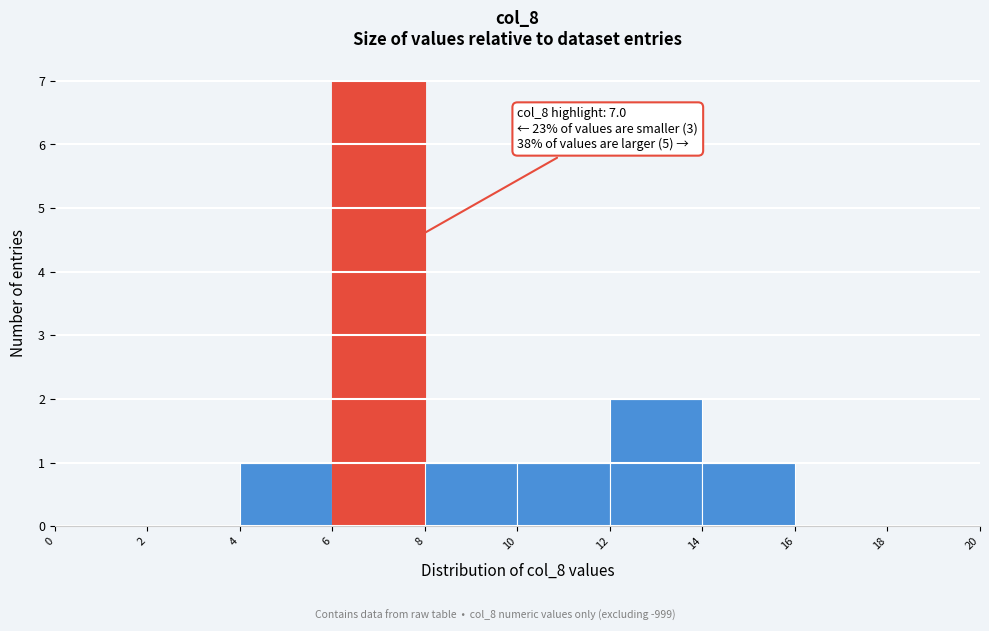

Which range on the x-axis has the tallest bar?

6 to 8